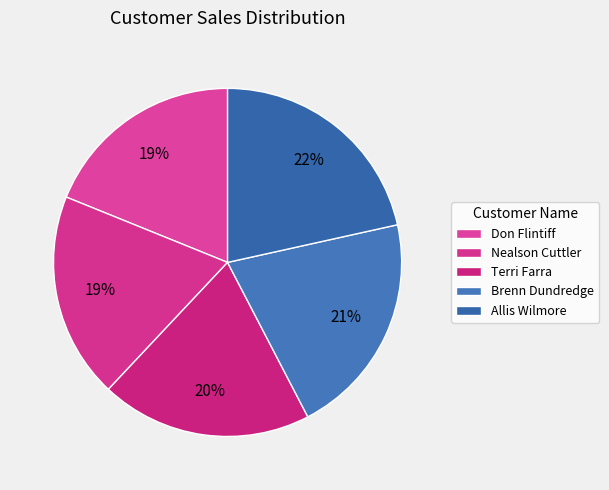

To the nearest percent, what percentage of the pie is Brenn Dundredge?

21%